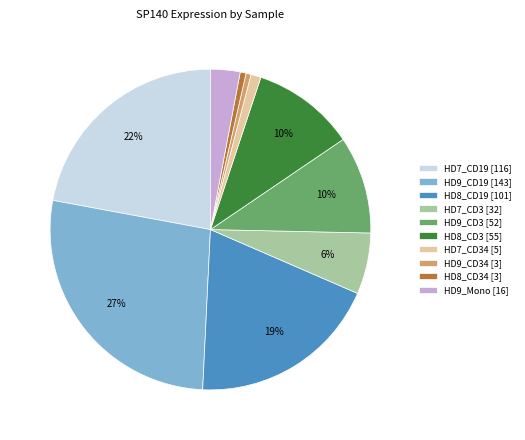

Which slice is the largest?

HD9_CD19 [143]